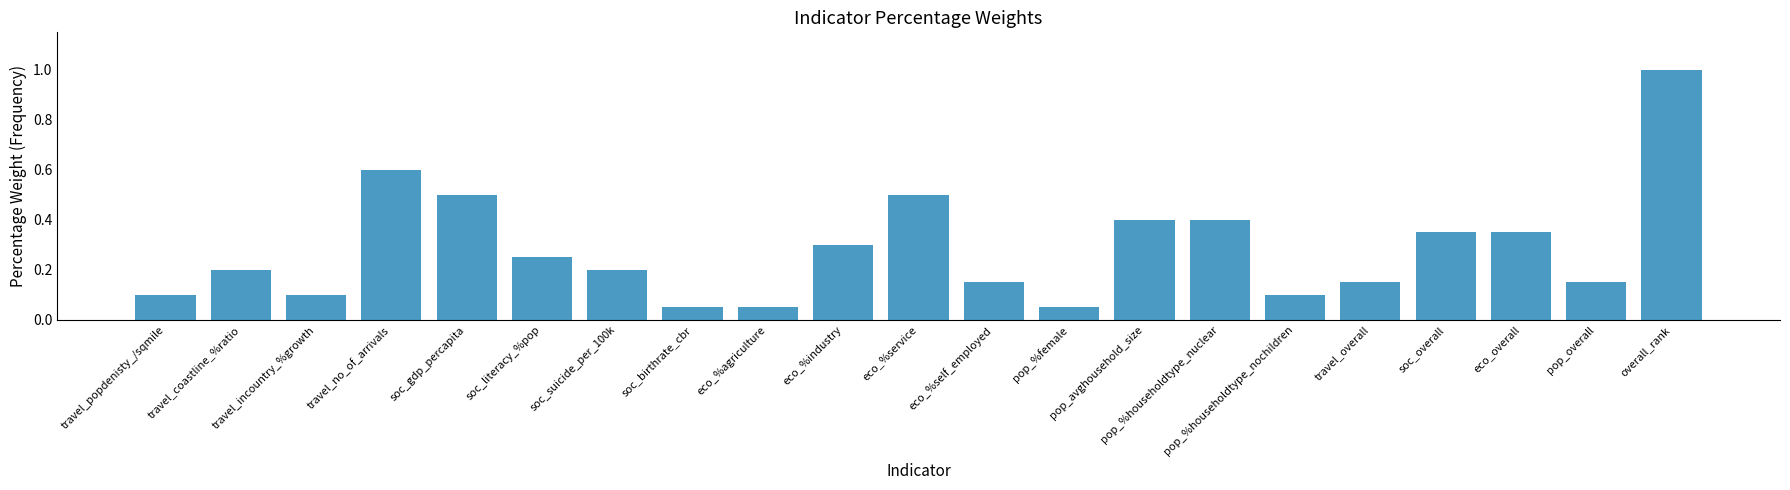

What is the sum of all values?

6.0